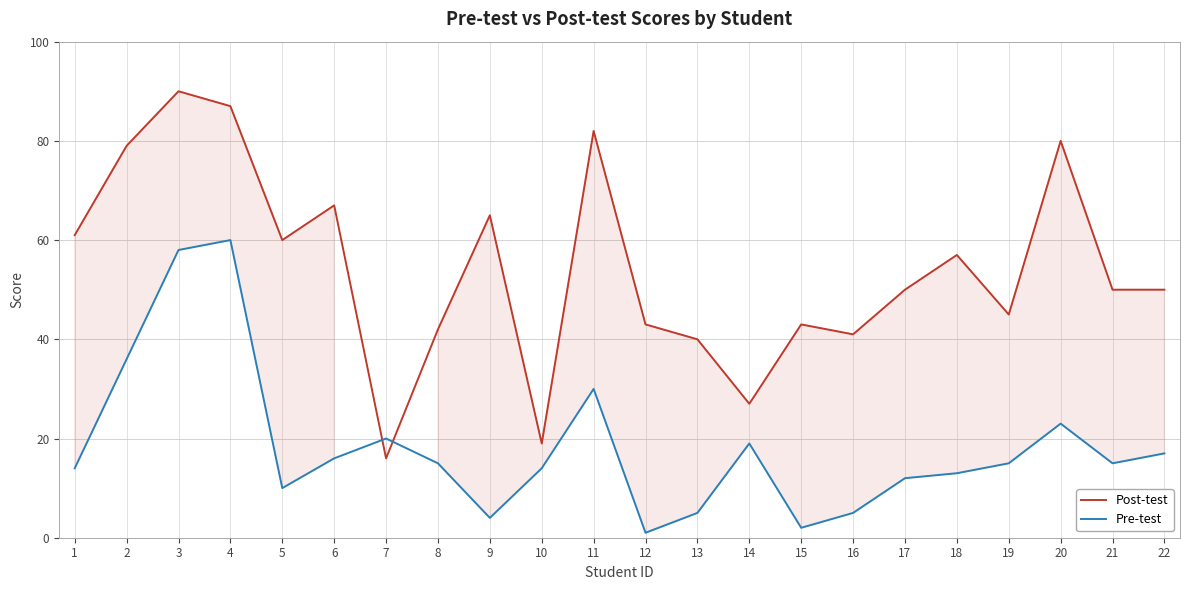

How many intersections are there between Pre-test and Post-test?

2